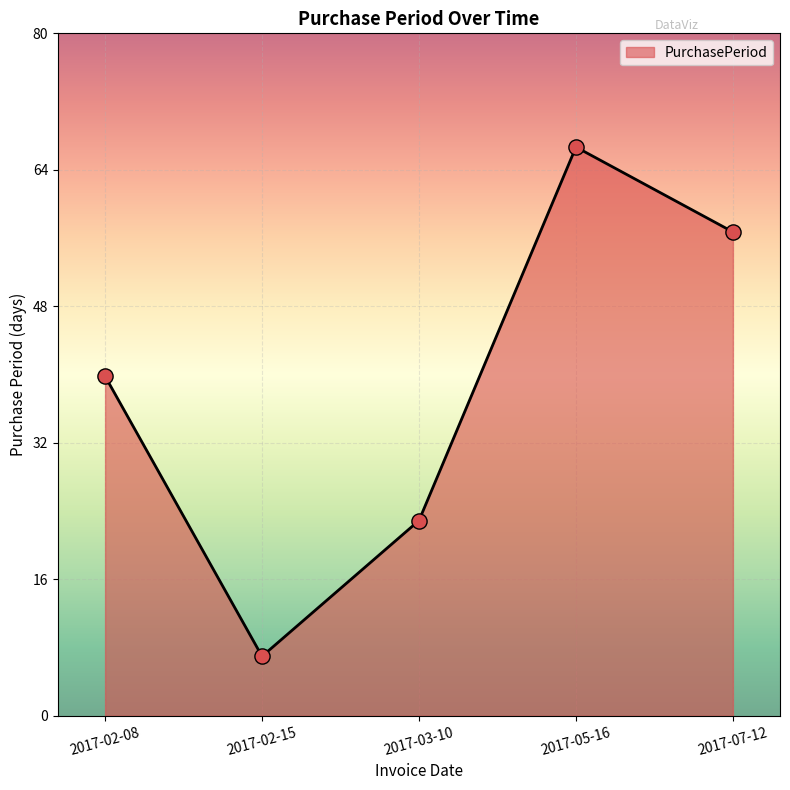

What is the ratio of the value at 2017-03-10 to the value at 2017-02-15?

3.3